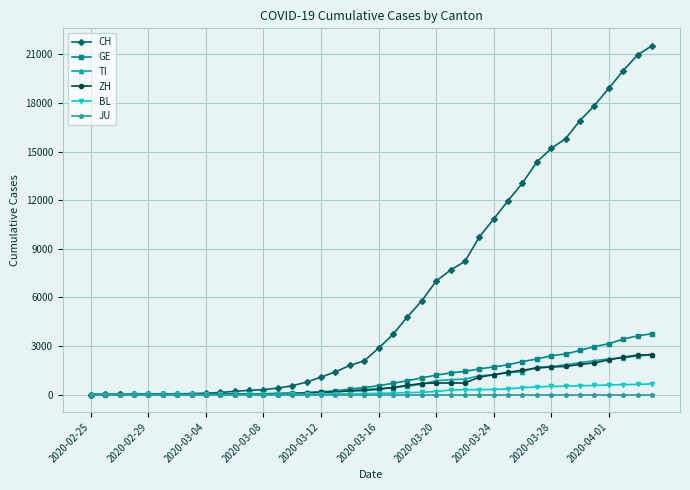

Which series has the largest range (max minus min)?

CH